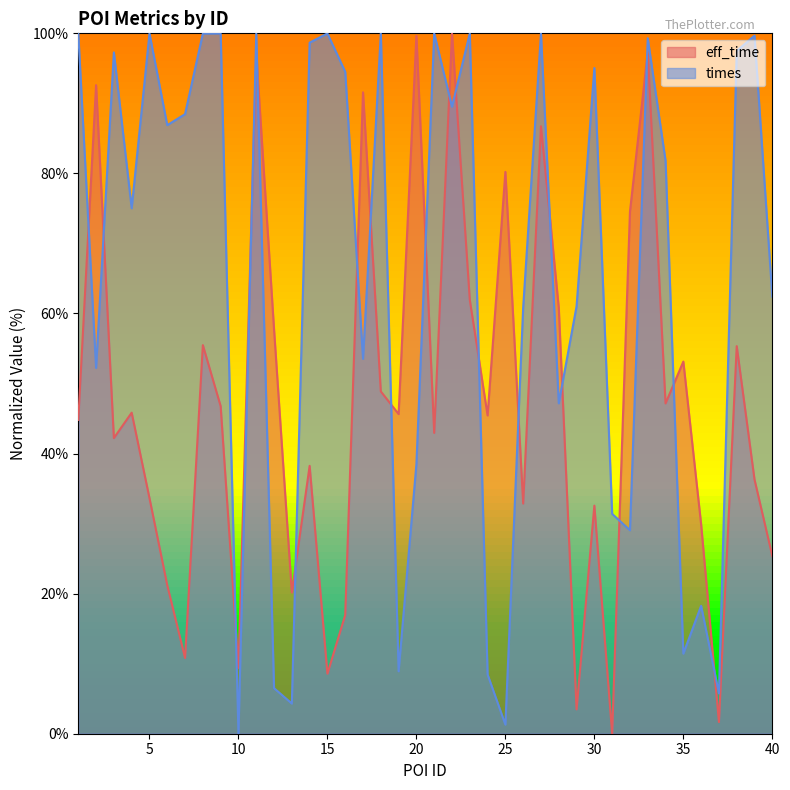

How many lines are shown in the chart?

2